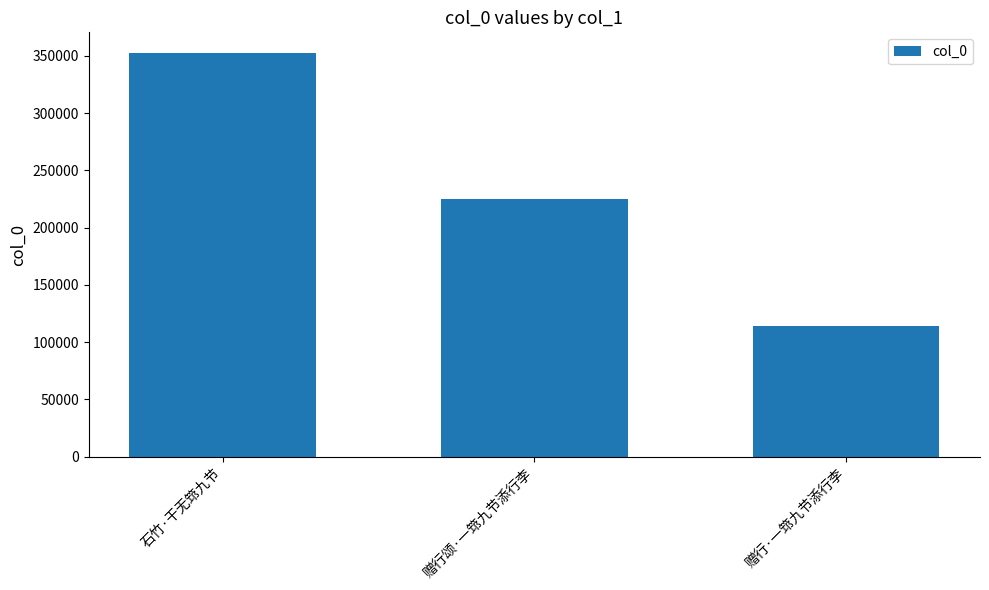

Reading left to right, what are all the values shown in this chart?

352814	225211	114156